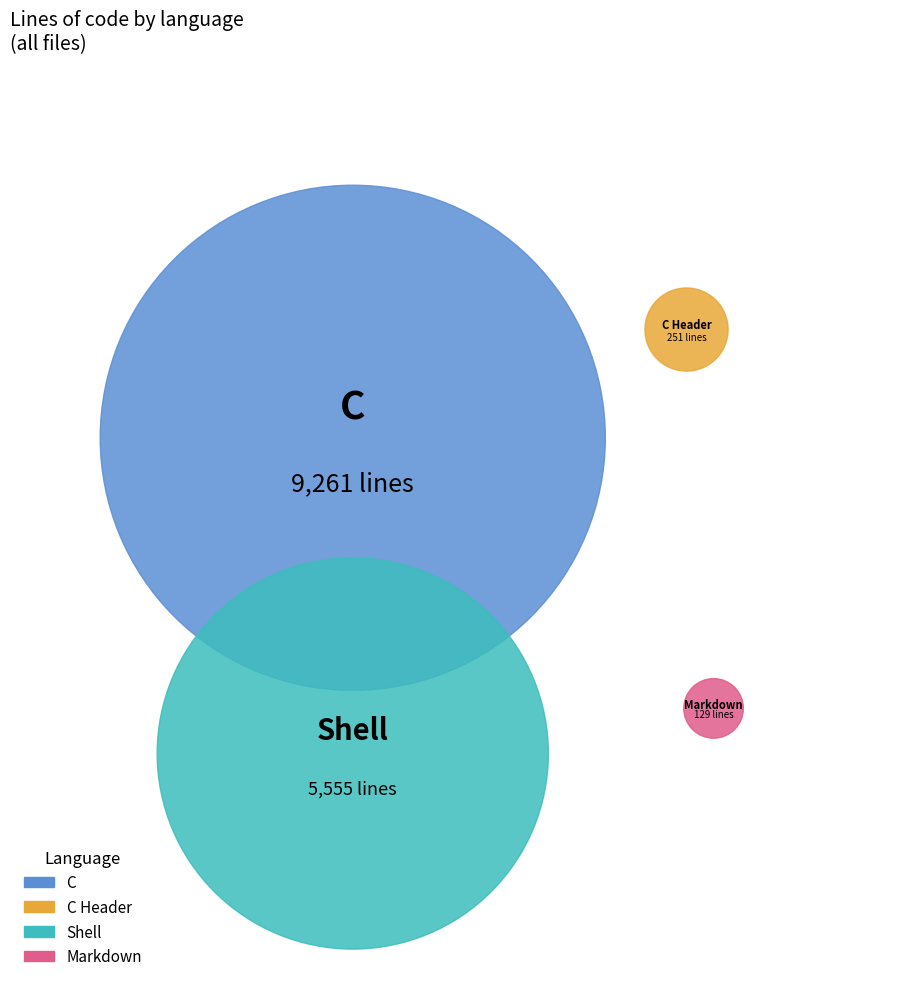

To the nearest percent, what percentage of the pie is Shell?

37%